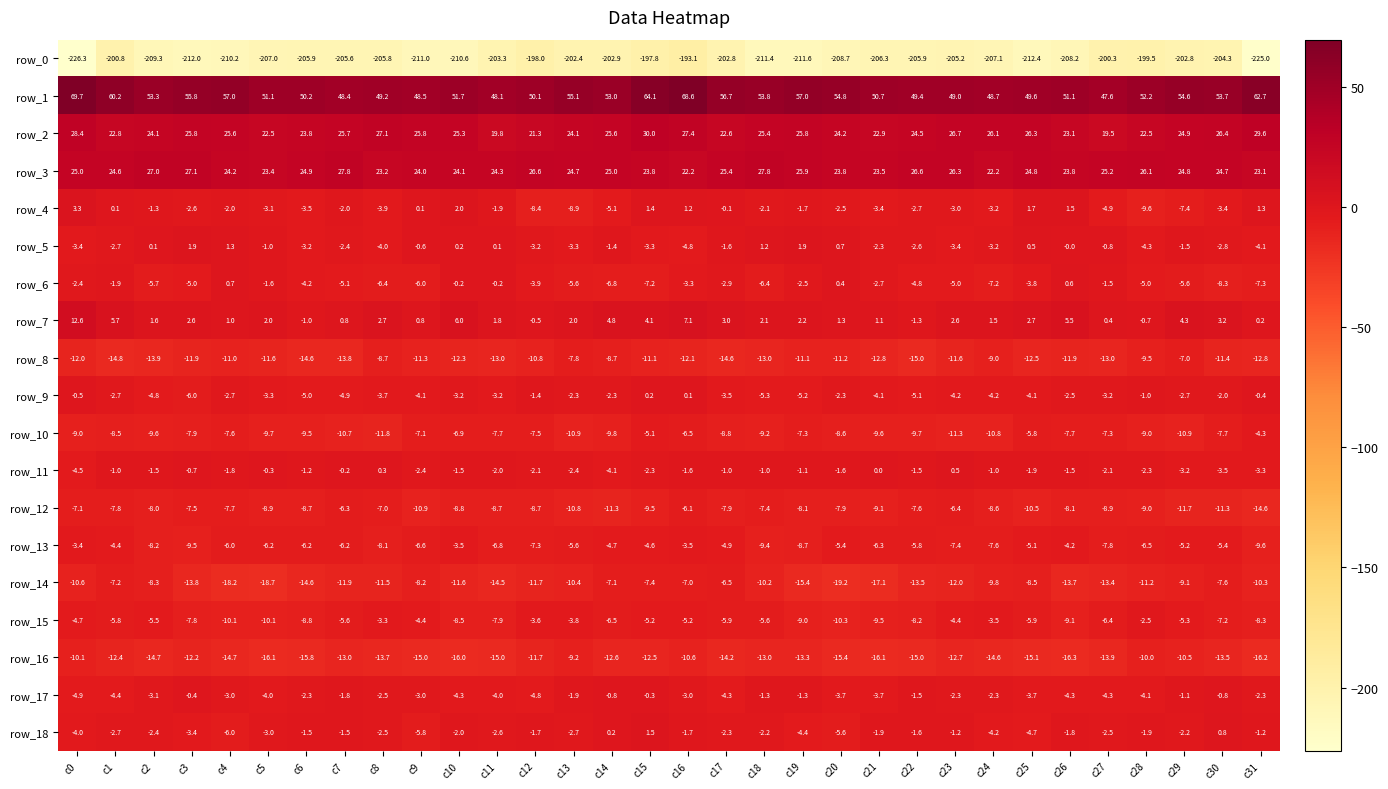

Which series has the largest total across all categories?

row_1